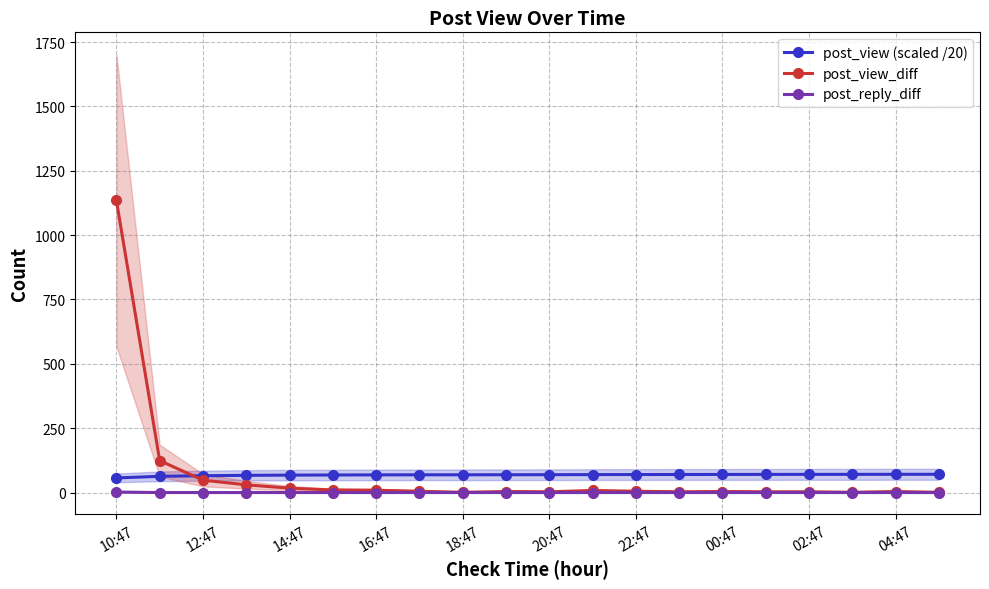

The post_reply_diff series shows 0.0 at 22:47. True or false?

True